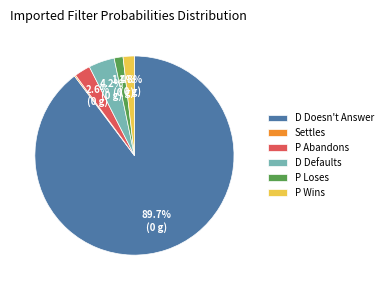

To the nearest percent, what portion does D Defaults represent?

4%